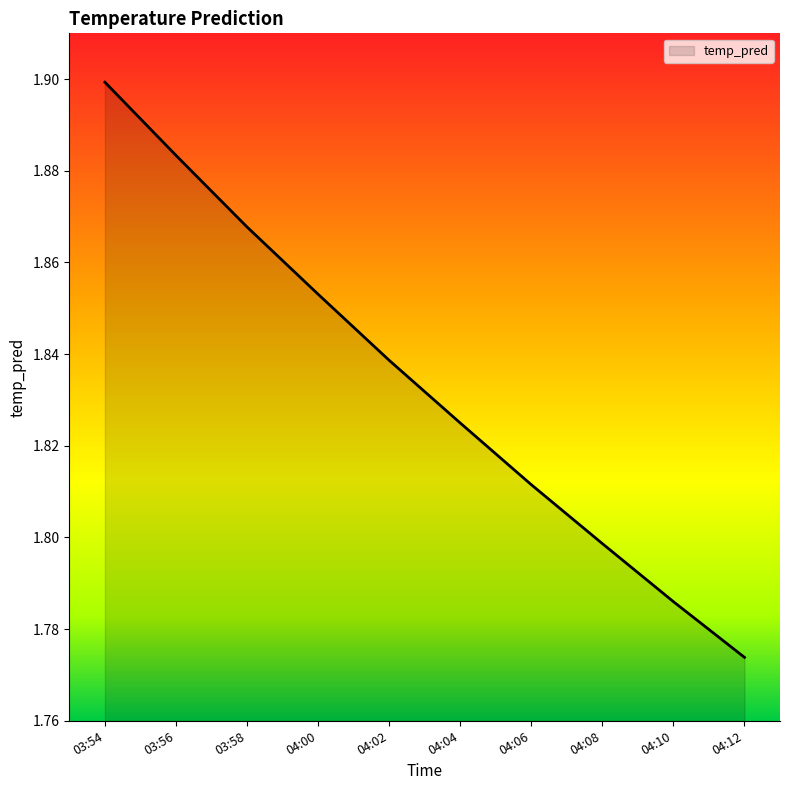

Which category has the lowest value across all series?

04:12